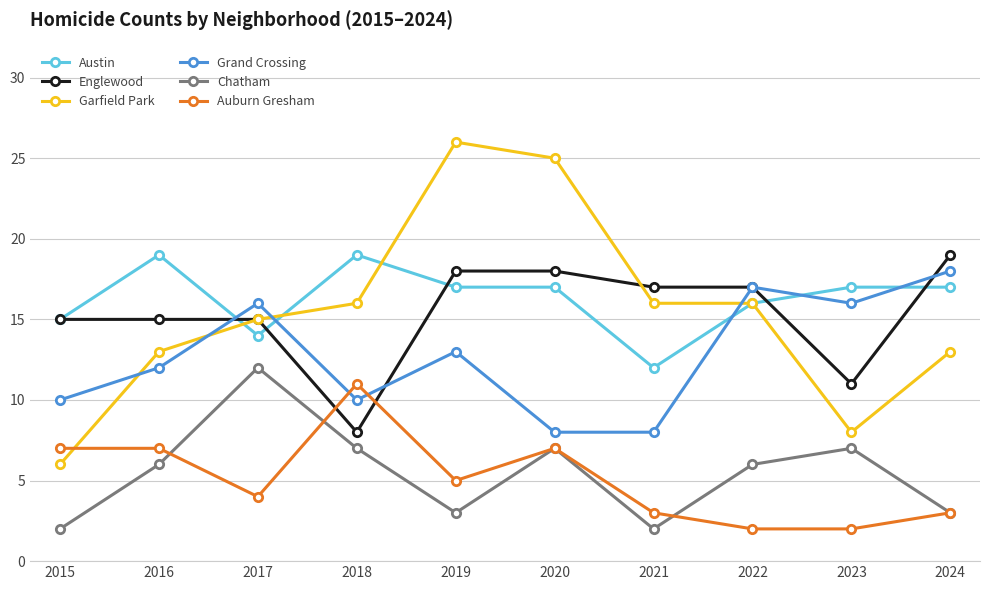

What is the difference between the highest and lowest values at 2021?

15